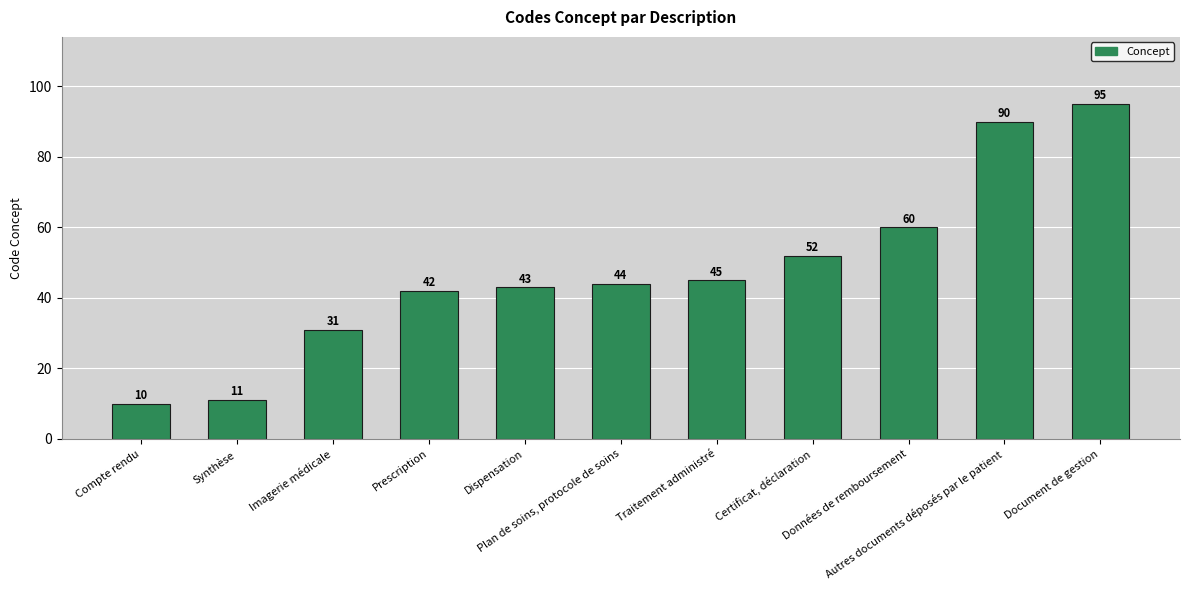

Reading left to right, extract all data points from this chart.

Compte rendu=10	Synthèse=11	Imagerie médicale=31	Prescription=42	Dispensation=43	Plan de soins, protocole de soins=44	Traitement administré=45	Certificat, déclaration=52	Données de remboursement=60	Autres documents déposés par le patient=90	Document de gestion=95